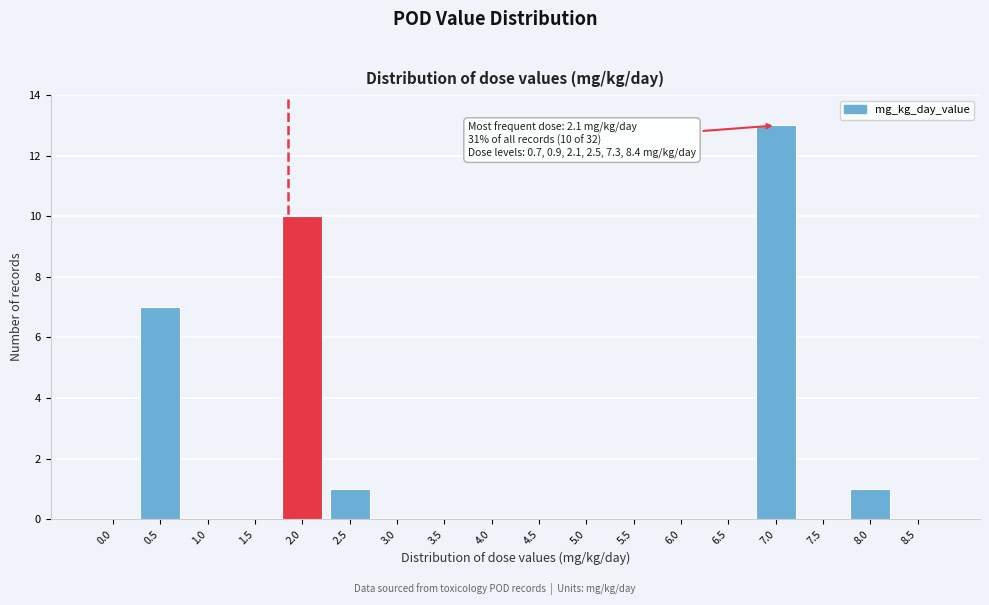

Reading left to right, list all the values displayed in this chart.

0.0=0	0.5=7	1.0=0	1.5=0	2.0=10	2.5=1	3.0=0	3.5=0	4.0=0	4.5=0	5.0=0	5.5=0	6.0=0	6.5=0	7.0=13	7.5=0	8.0=1	8.5=0